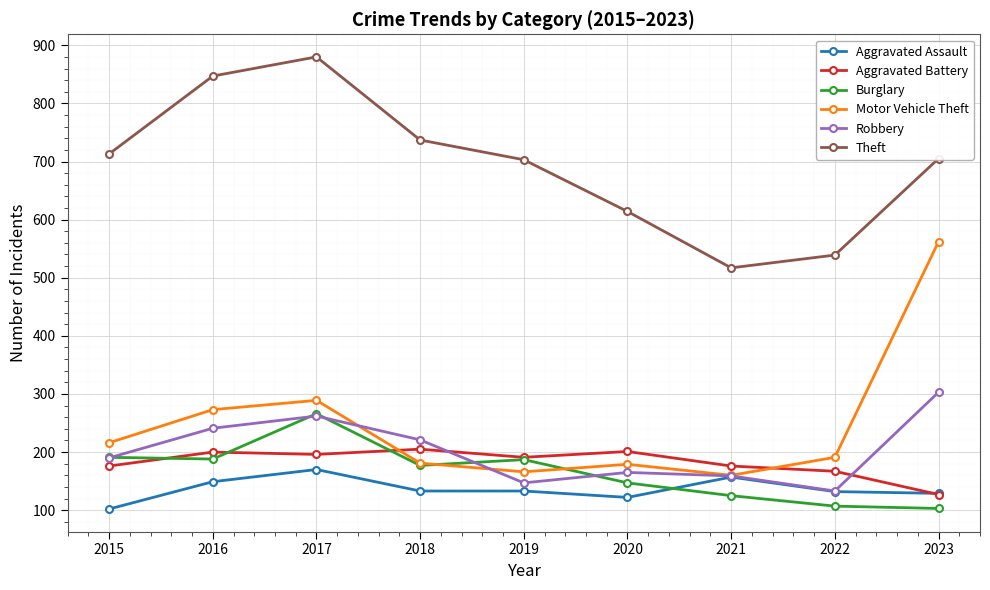

How many interior local valleys does the Robbery series have?

2